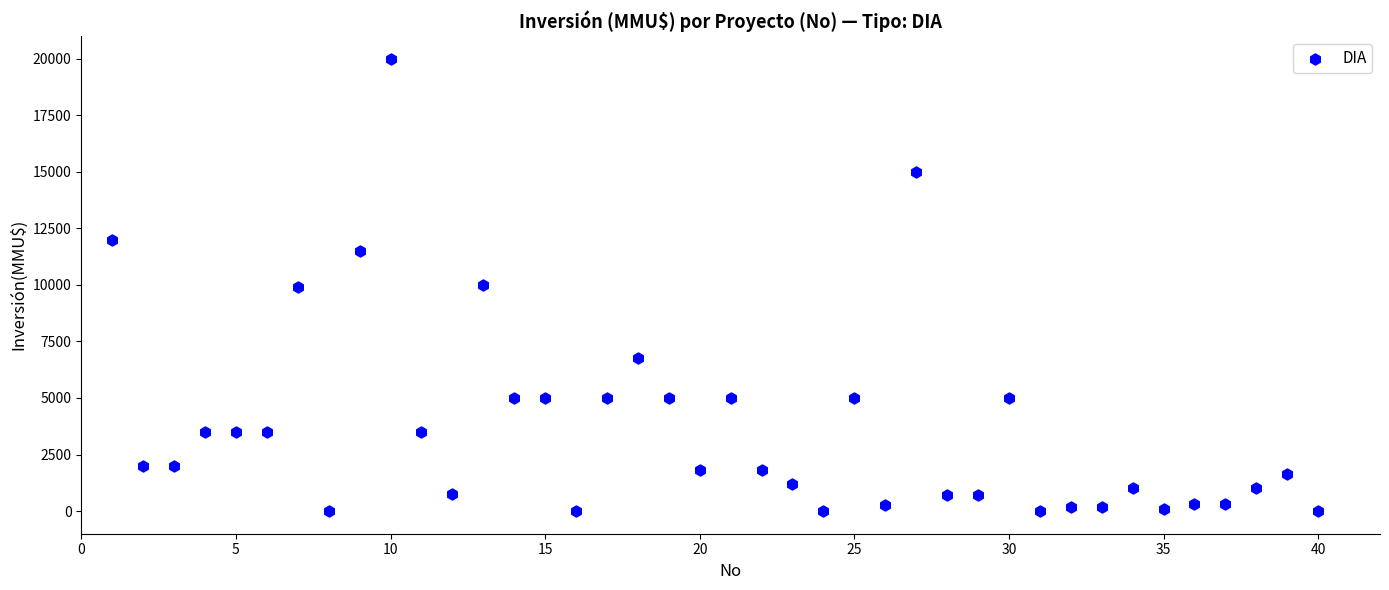

What is the range of Y values (max minus min)?

20000